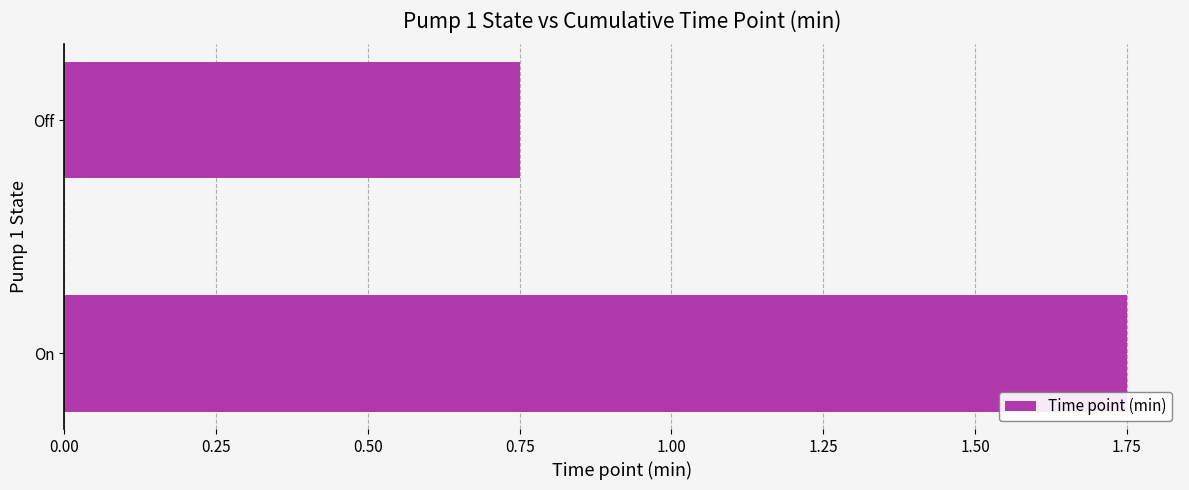

Count the number of values greater than 1.

1